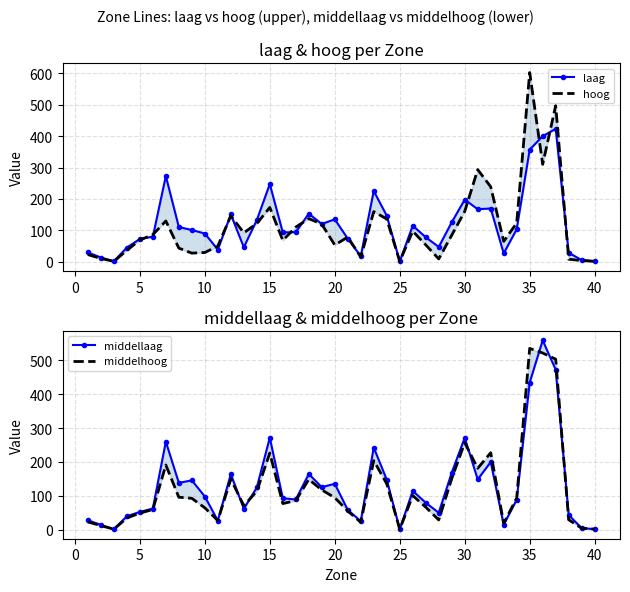

How many intersections are there between middelhoog and middellaag?

8